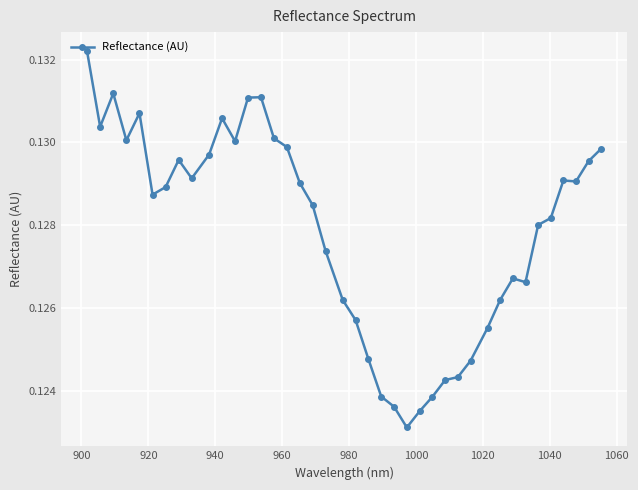

Count the values in the range 0 to 1.

40